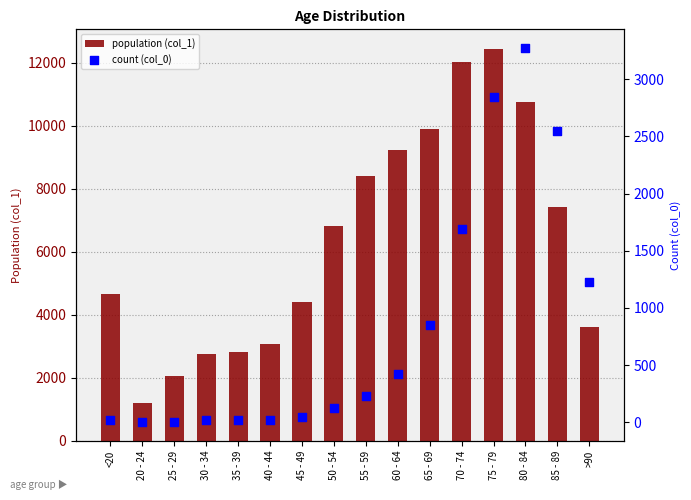

Which series has the largest Y range (max minus min)?

population (col_1)